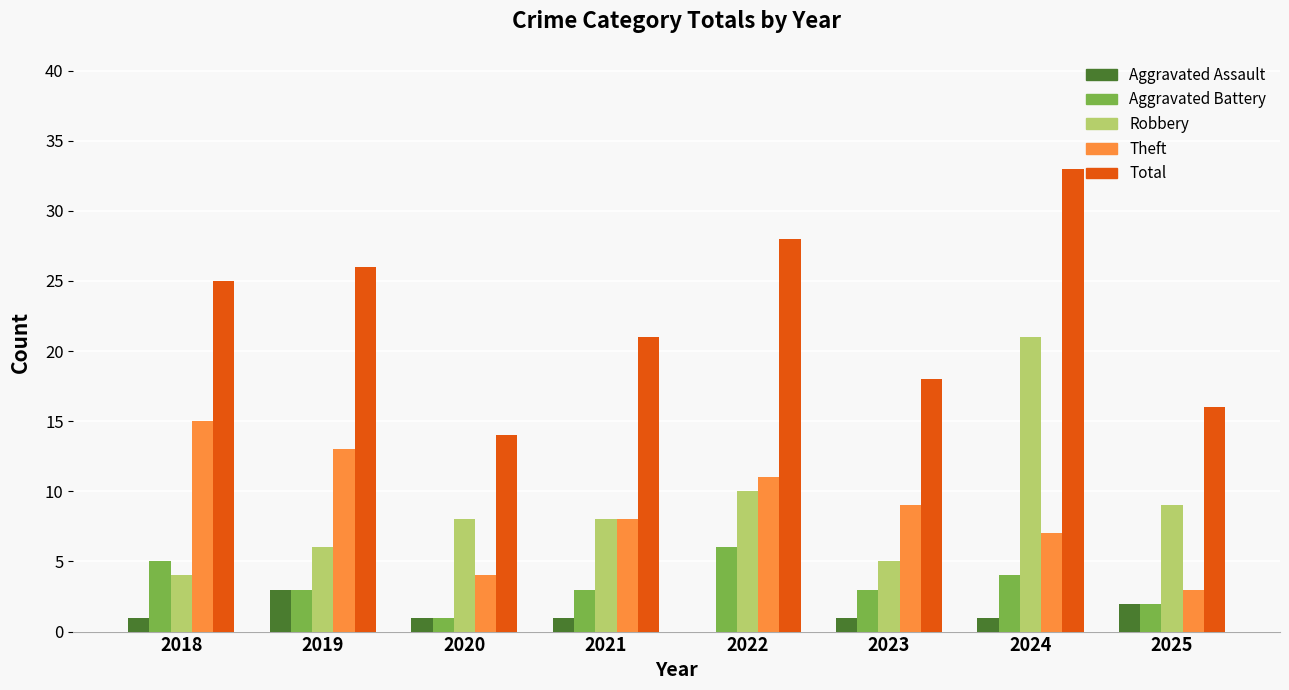

What are all the series names shown in the legend?

Aggravated Assault, Aggravated Battery, Robbery, Theft, Total